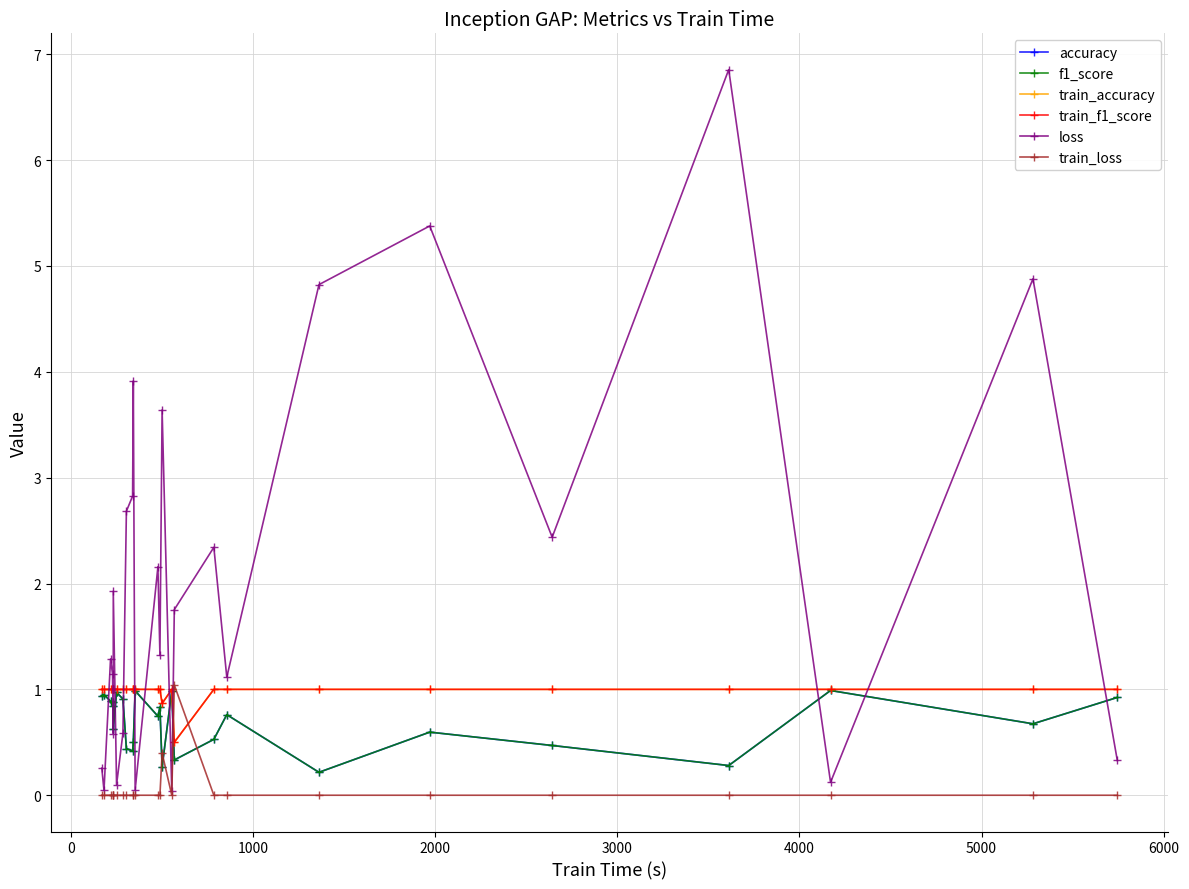

What is the difference between the maximum and minimum values in the train_loss series?

1.0